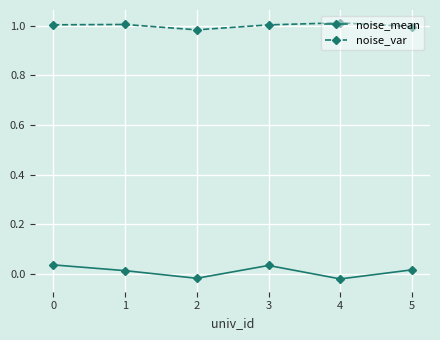

Is it true that noise_var equals 0.4 at 3?

False